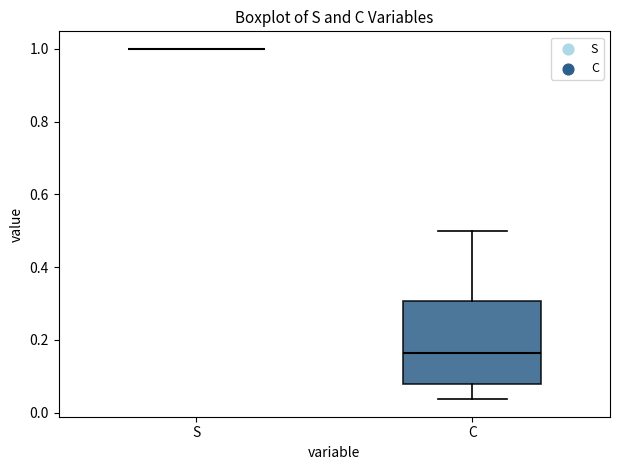

Reading left to right, read every box against the y-axis: the position of its median line, the range the box covers, and the ends of its whiskers. The values are not printed on the chart, so give them approximately, as read against the axis.

S: box collapsed to a line at 1.00, whiskers 1.00 to 1.00
C: median 0.16, box 0.08 to 0.30, whiskers 0.04 to 0.50